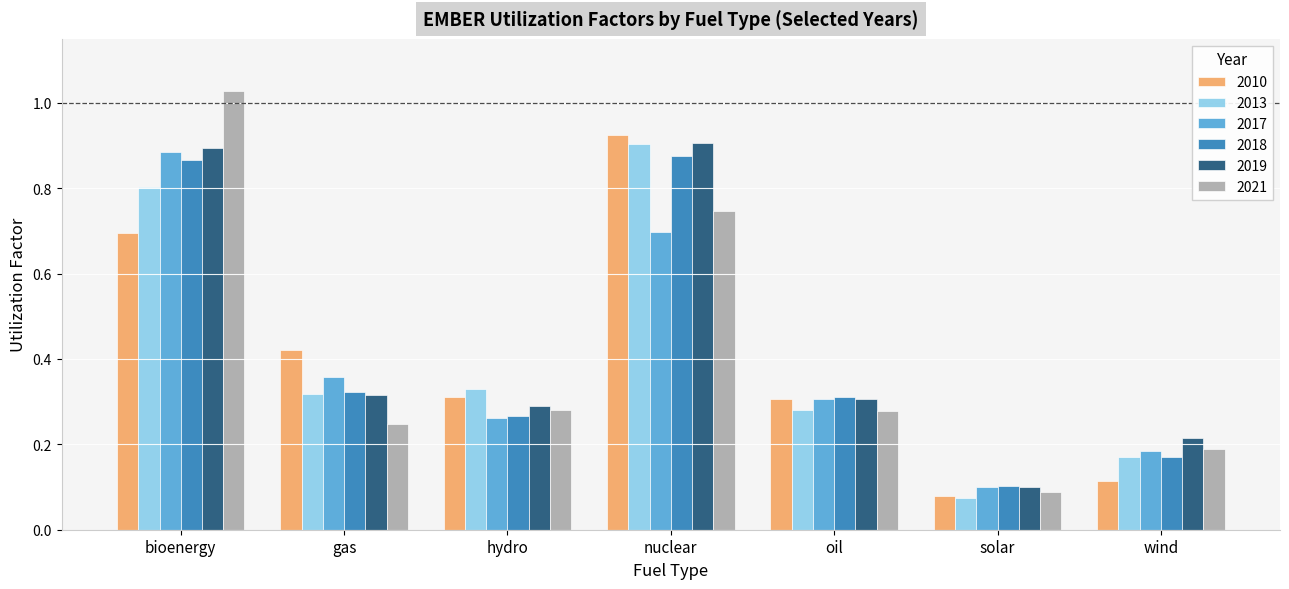

What are all the series names shown in the legend?

2010, 2013, 2017, 2018, 2019, 2021